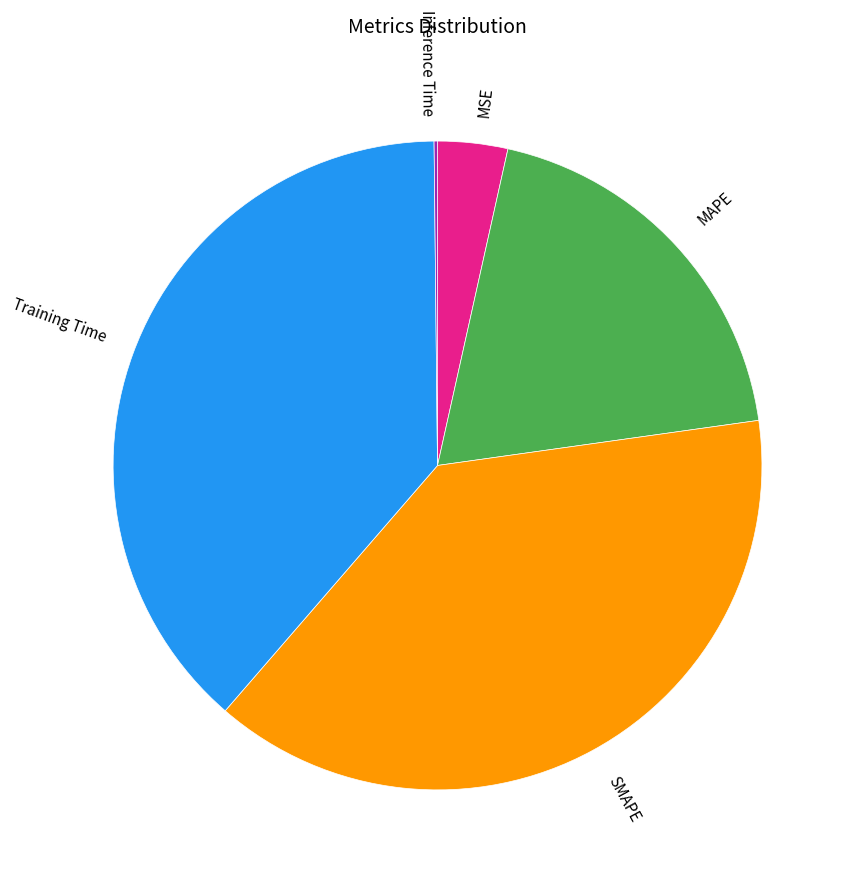

The Training Time slice represents 46% of the pie. True or false?

False